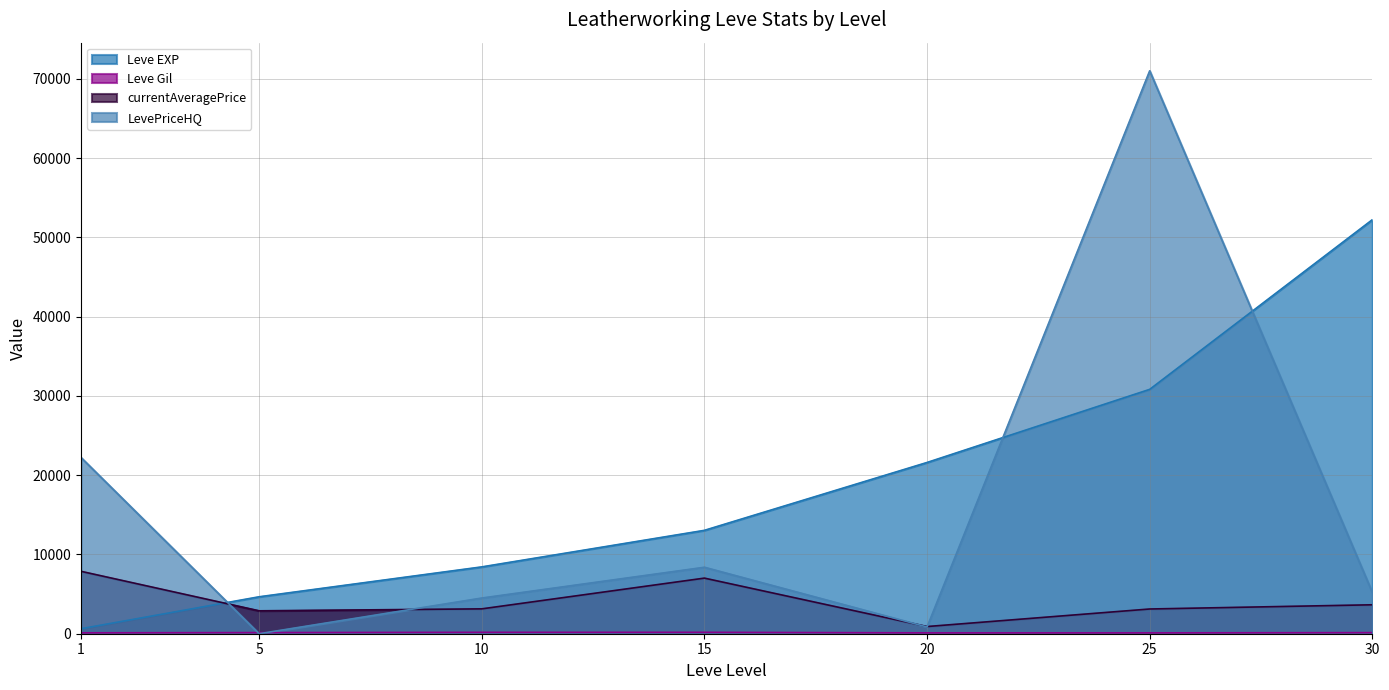

What is the average value of the Leve EXP series?

18771.4